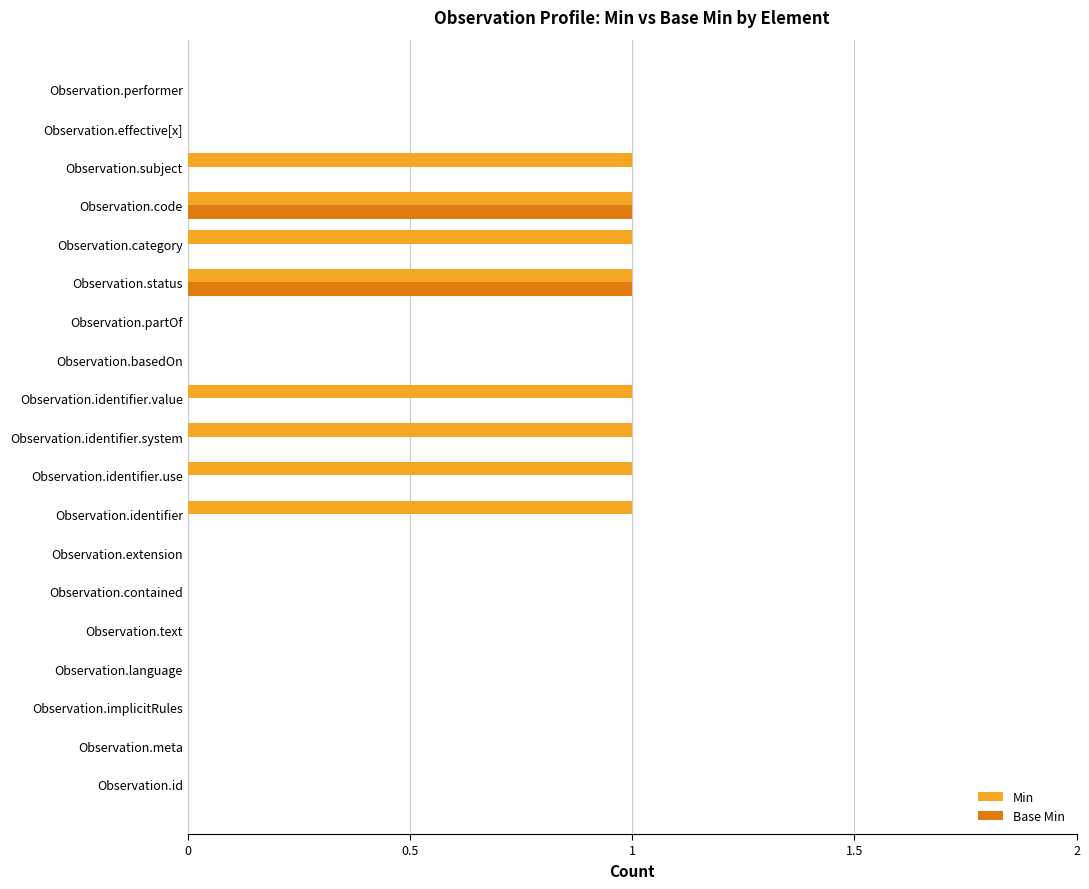

The value of Base Min at Observation.implicitRules is 0. True or false?

True